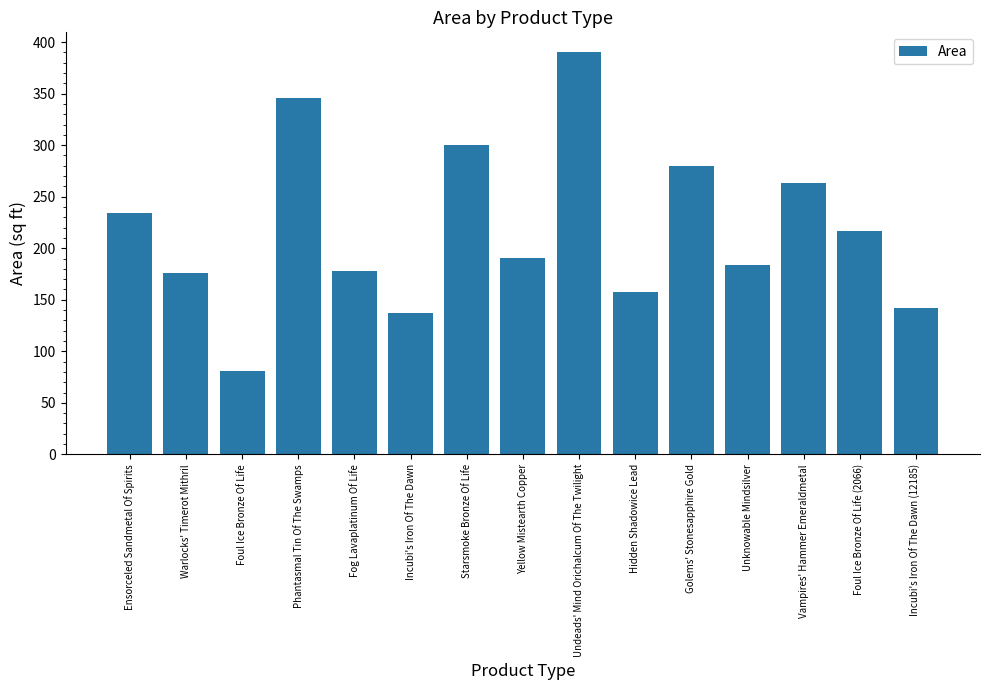

What is the difference between the second highest and second lowest values?

209